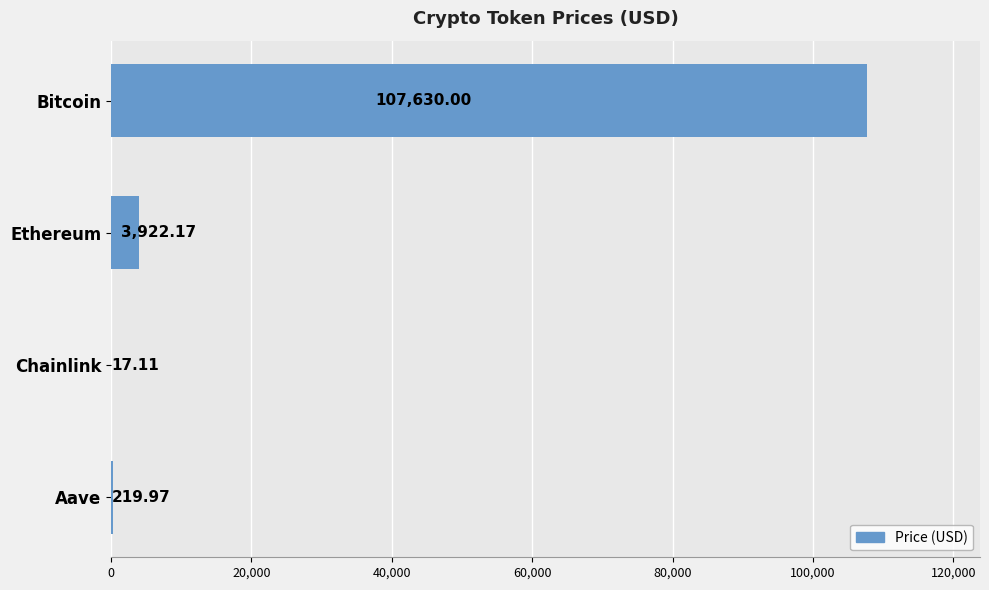

Between Chainlink and Ethereum, which is larger?

Ethereum